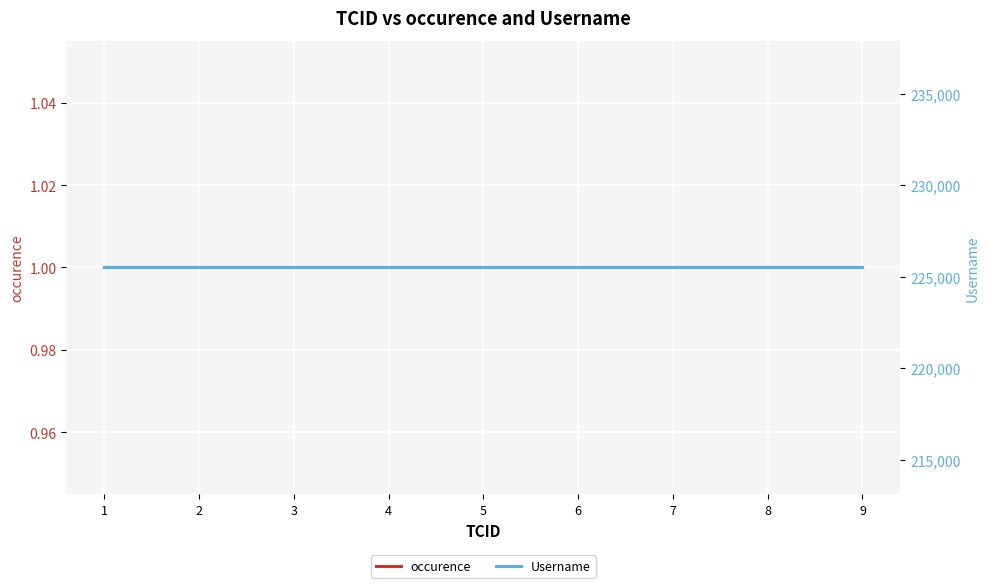

Reading left to right, what are all the values shown in this chart?

occurence: 1=1	2=1	3=1	4=1	5=1	6=1	7=1	8=1	9=1
Username: 1=225505	2=225505	3=225505	4=225505	5=225505	6=225505	7=225505	8=225505	9=225505